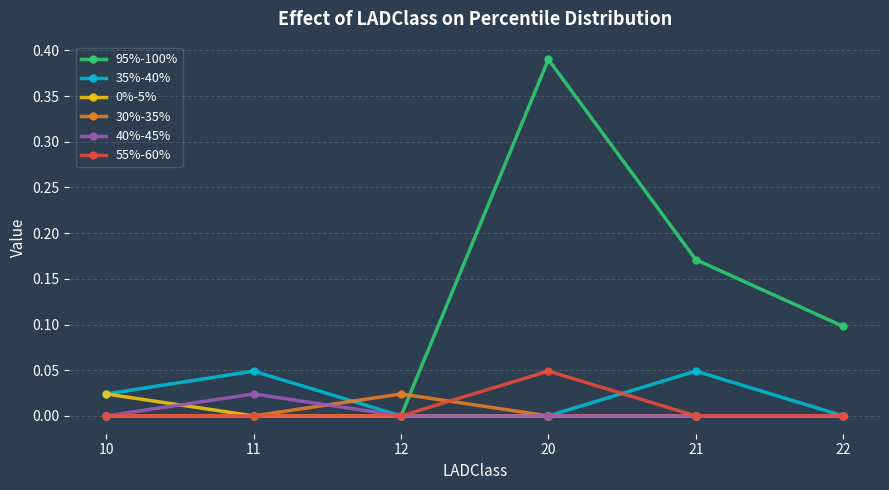

The value of 30%-35% at 22 is 0.0. True or false?

True